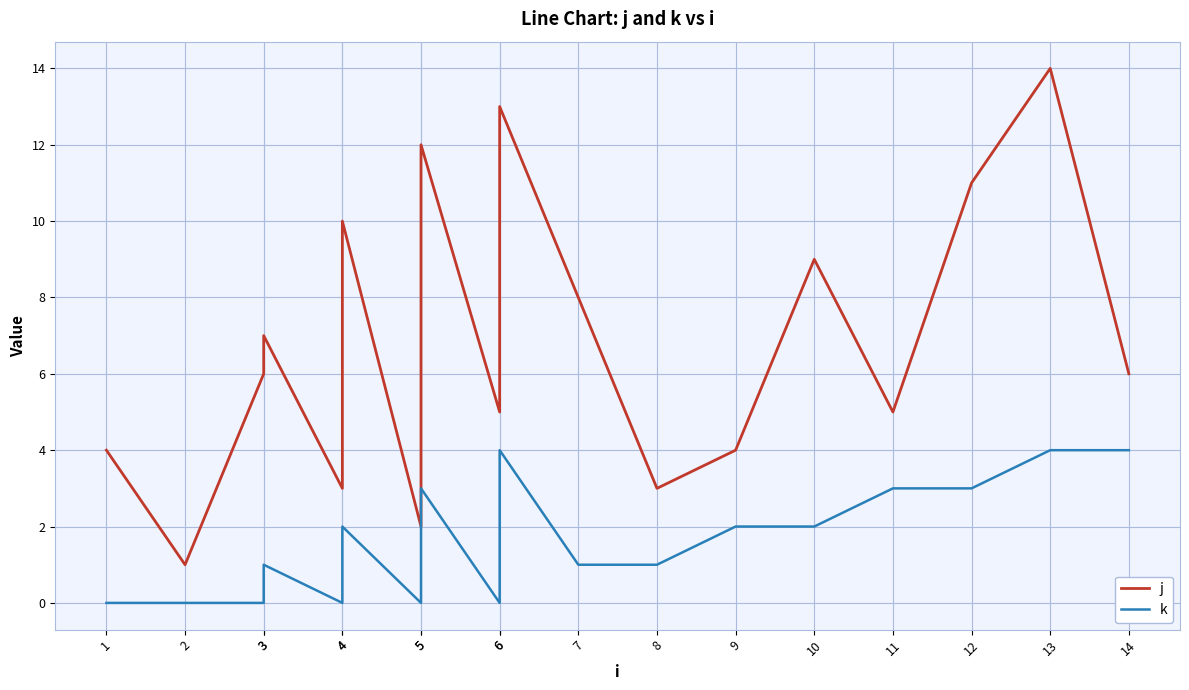

How many interior local peaks does the k series have?

4